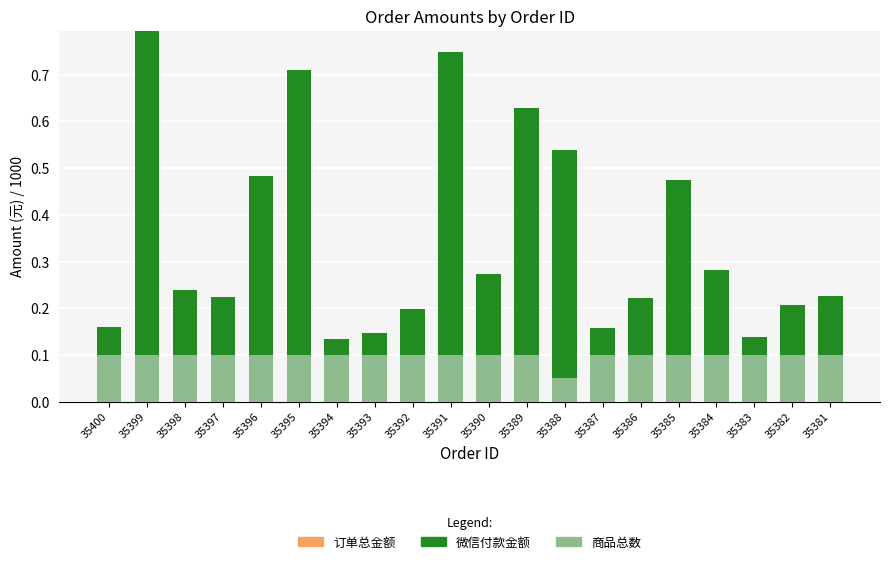

The 商品总数 series shows 0.0 at 35383. True or false?

False